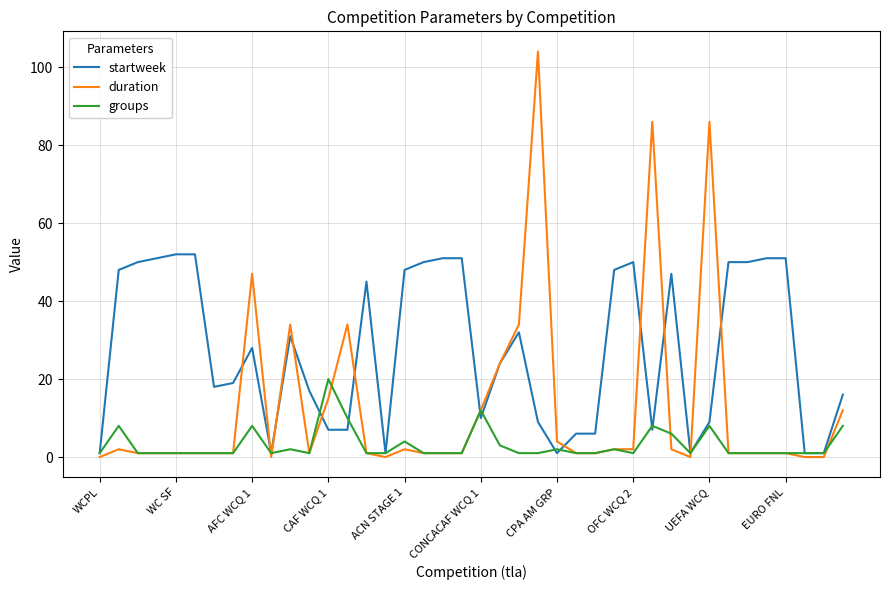

Rank the series by their average value, from lowest to highest.

groups, duration, startweek